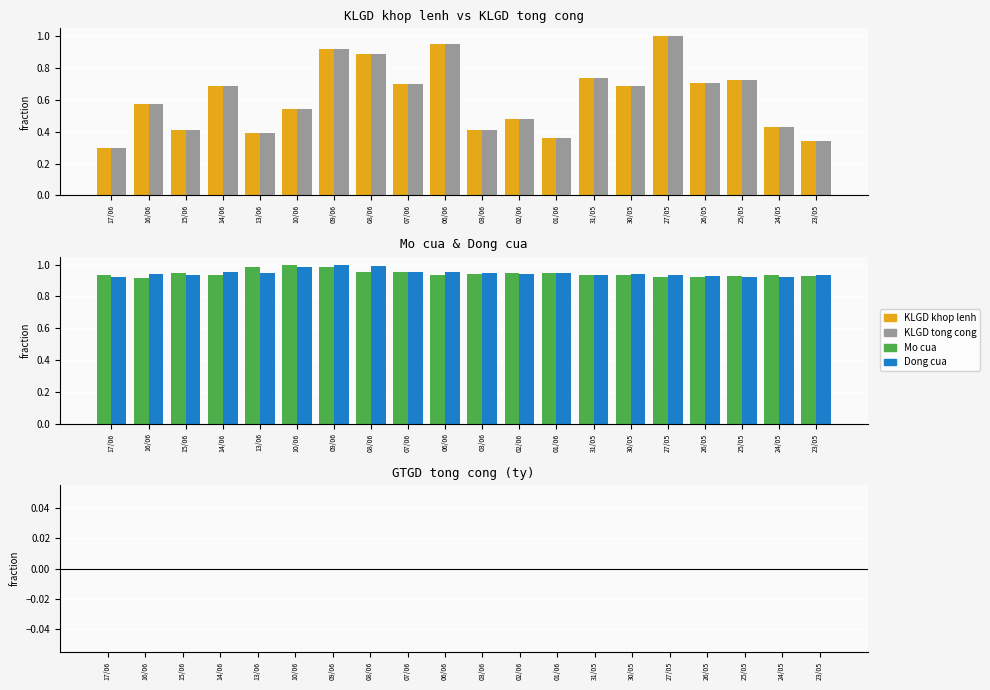

What is the label of the 15th bar from the left?

30/05